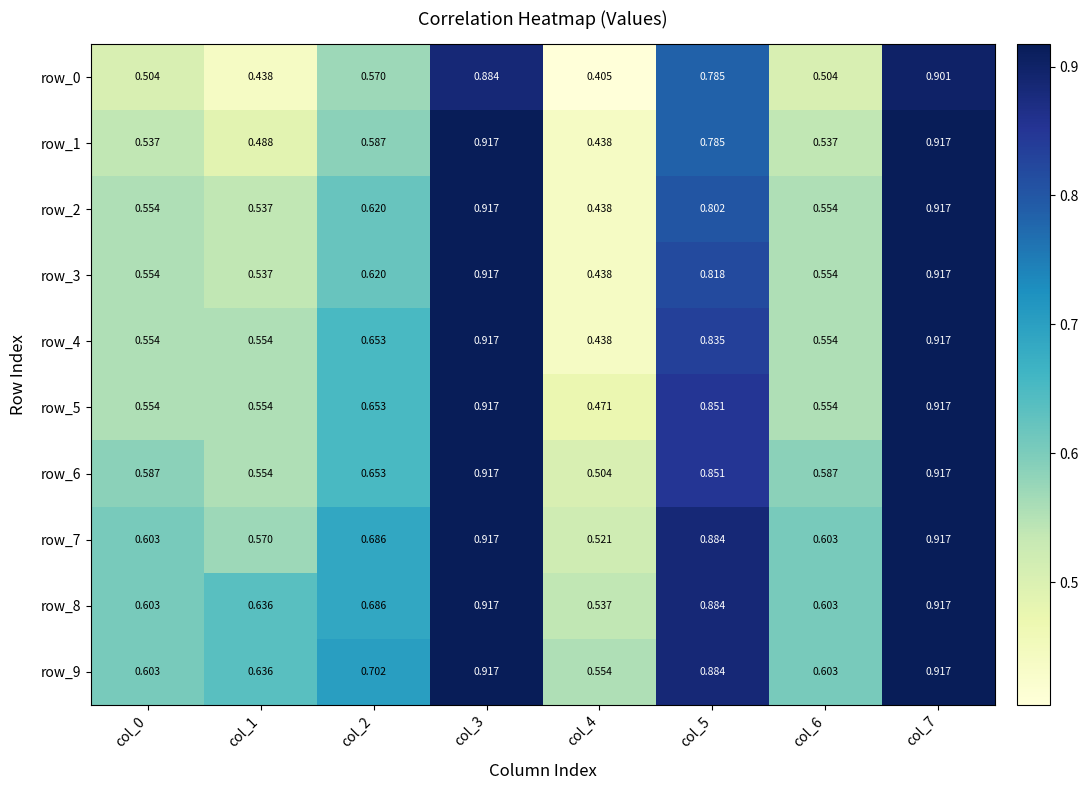

Is the value of row_4 at col_7 greater than the value of row_8 at col_0?

Yes